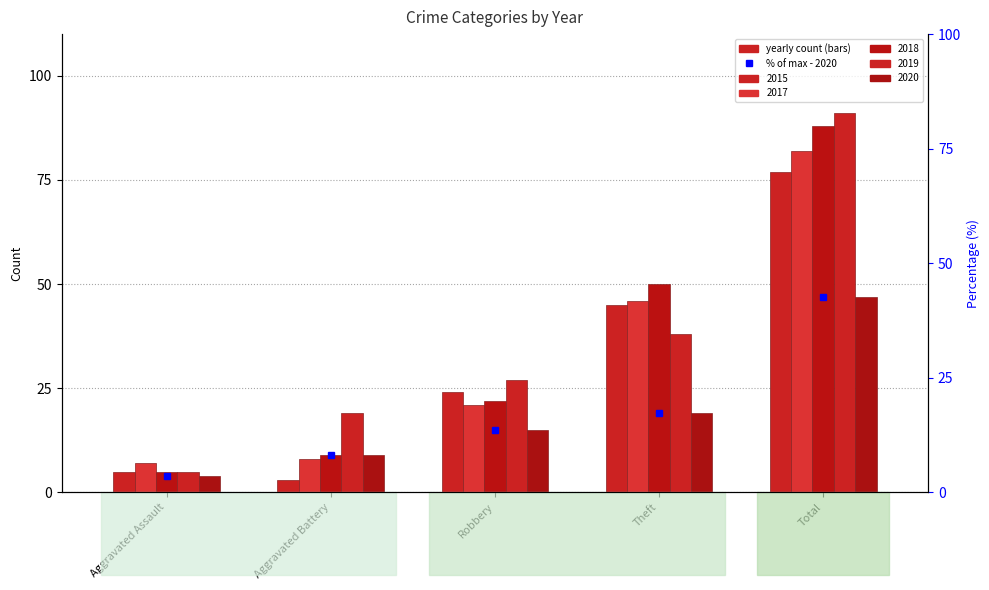

Rank the categories by value from highest to lowest.

Total, Theft, Robbery, Aggravated Battery, Aggravated Assault